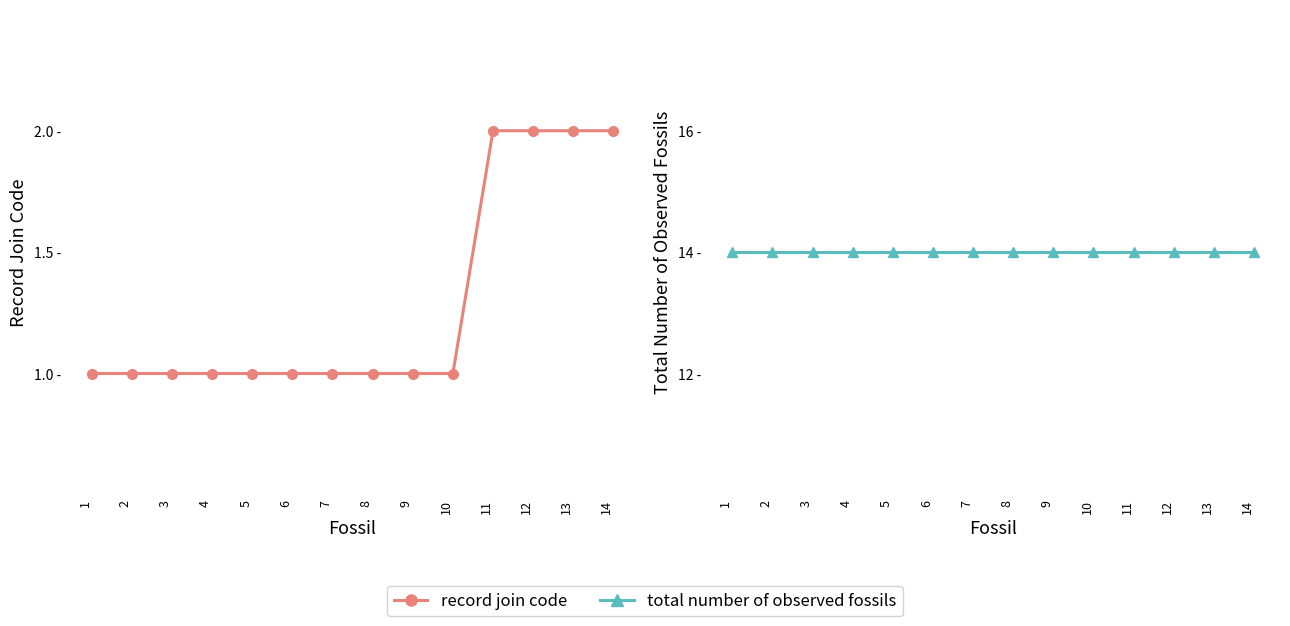

Reading right to left, list all the values displayed in this chart.

record join code: 14=2	13=2	12=2	11=2	10=1	9=1	8=1	7=1	6=1	5=1	4=1	3=1	2=1	1=1
total number of observed fossils: 14=14	13=14	12=14	11=14	10=14	9=14	8=14	7=14	6=14	5=14	4=14	3=14	2=14	1=14